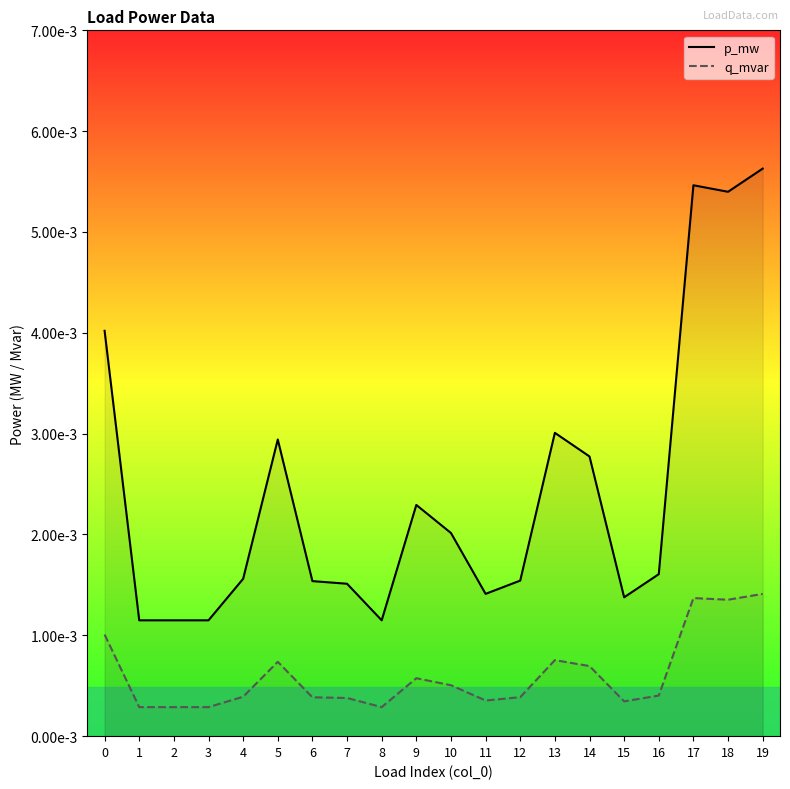

True or false: p_mw and q_mvar intersect in this chart.

False